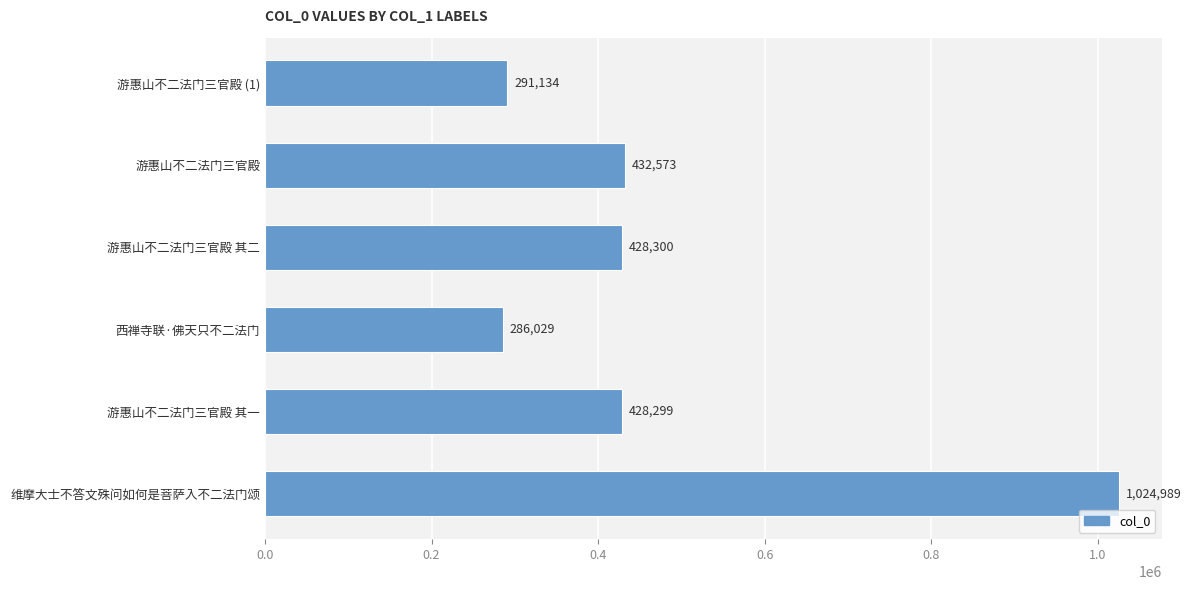

Between 游惠山不二法门三官殿 and 游惠山不二法门三官殿 (1), which is larger?

游惠山不二法门三官殿